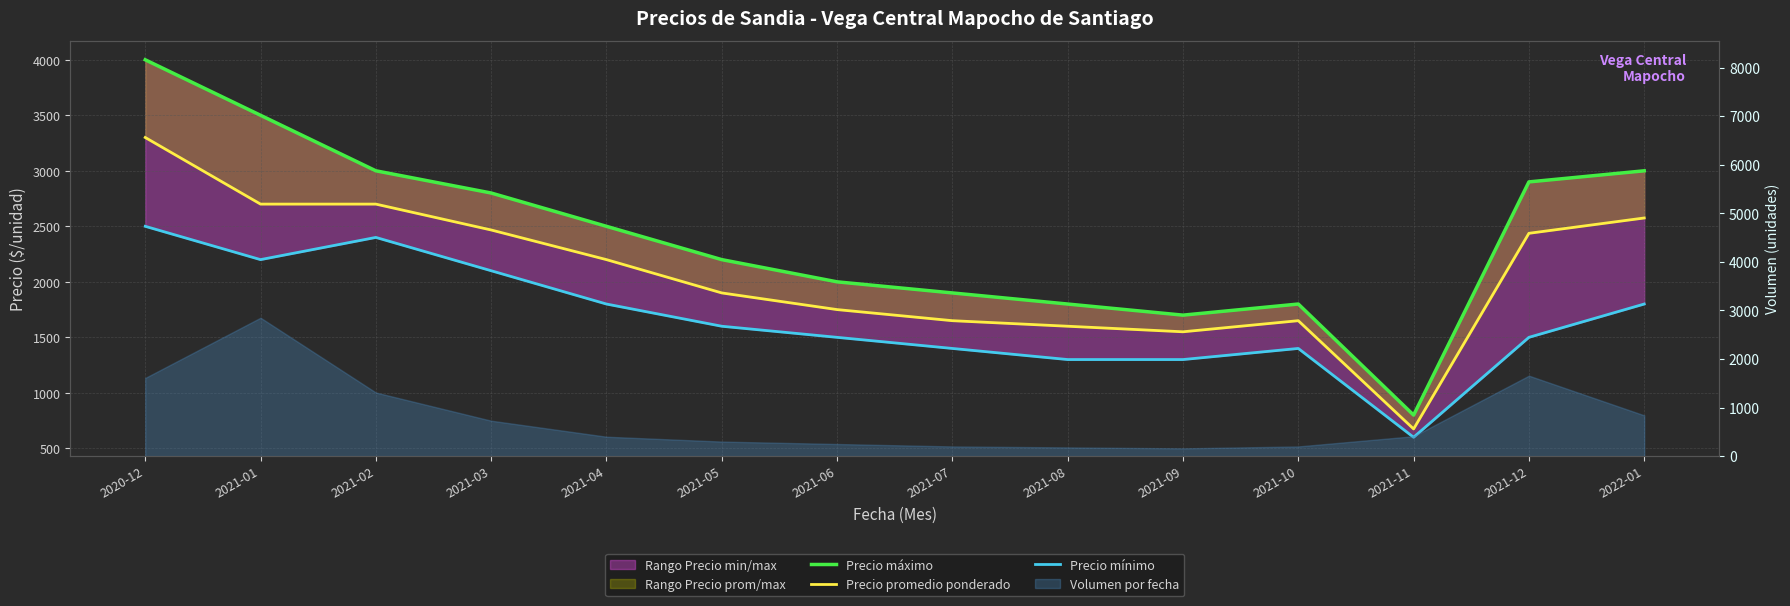

Is this an area chart (filled region under the line)?

No